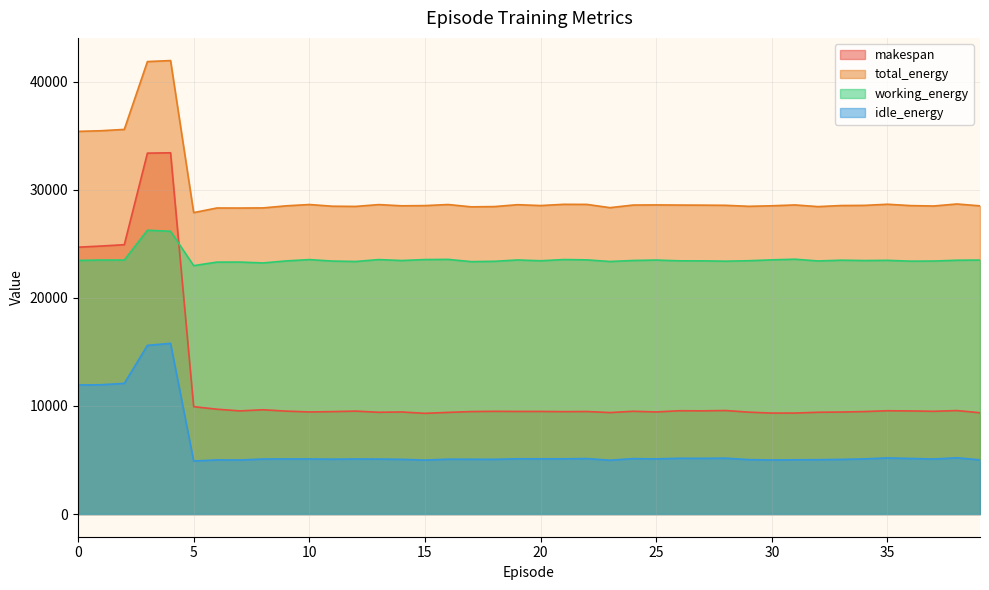

At which category is the sum across all series the highest?

4